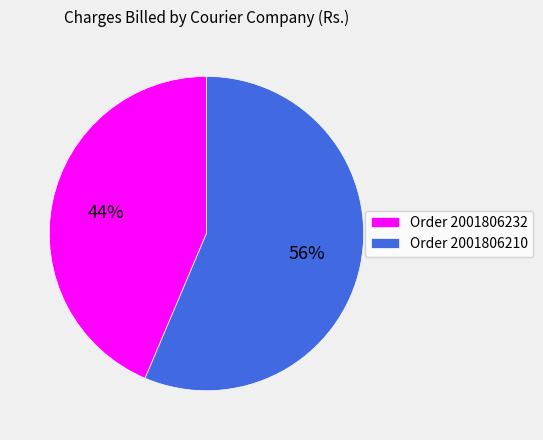

To the nearest percent, what percentage of the pie is Order 2001806232?

44%